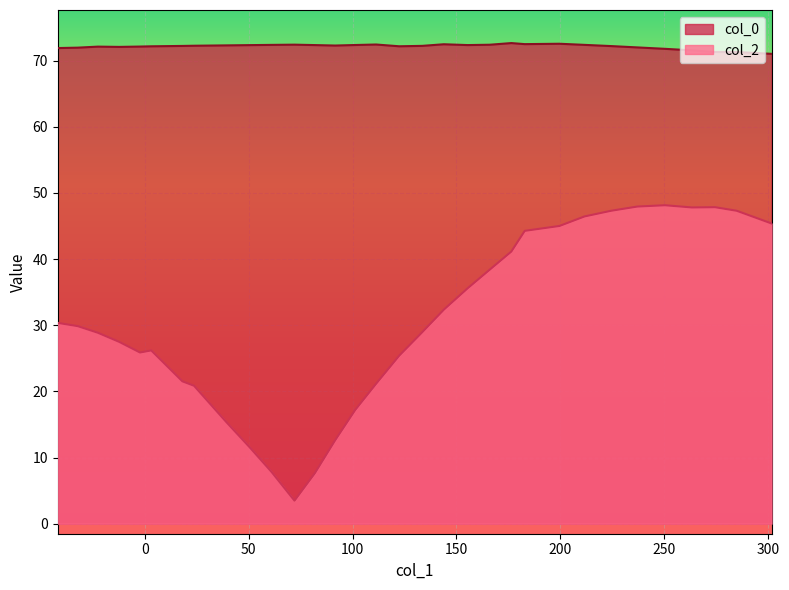

Rank the categories by col_0 value from lowest to highest.

0, 1, 2, 3, 4, 31, 30, 5, 28, 29, 27, 26, 15, 6, 25, 14, 24, 18, 23, 22, 19, 12, 17, 21, 7, 11, 20, 16, 13, 9, 8, 10